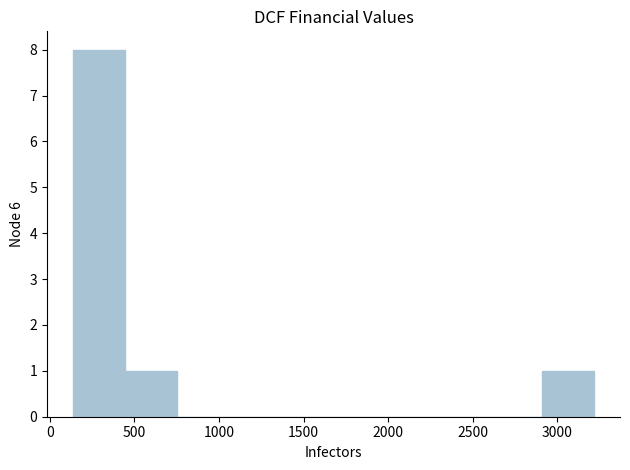

Reading left to right, transcribe this chart: for each bar, give the range it covers on the x-axis and its height. Neither the bar edges nor the heights are printed on the chart, so give them approximately, as read against the axes.

150 to 450: 8
450 to 750: 1
750 to 1050: 0
1050 to 1350: 0
1350 to 1700: 0
1700 to 2000: 0
2000 to 2300: 0
2300 to 2600: 0
2600 to 2900: 0
2900 to 3200: 1